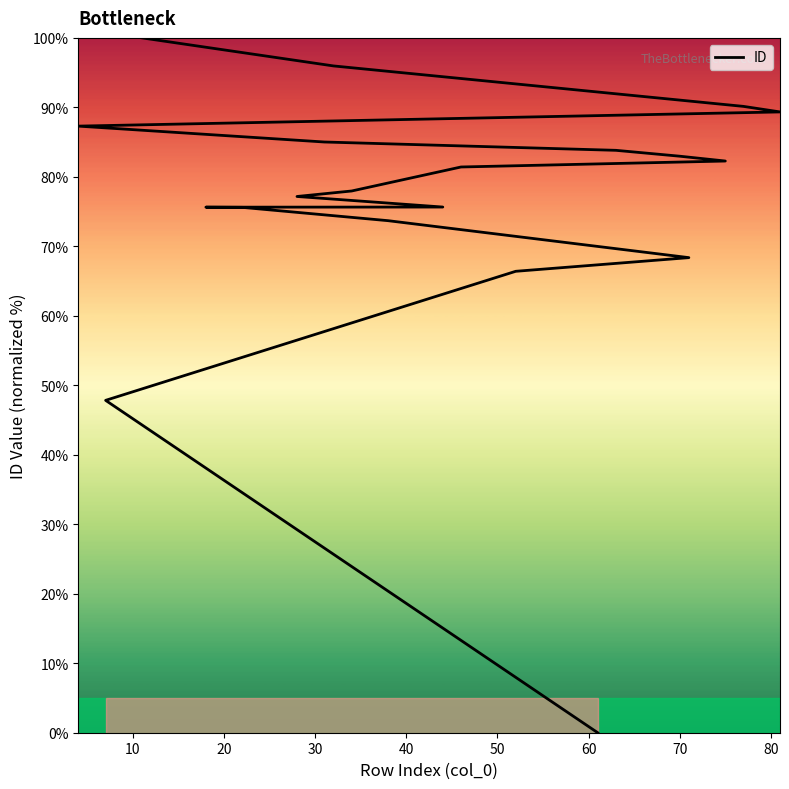

What is the value of the 10th point from the left?

78.0